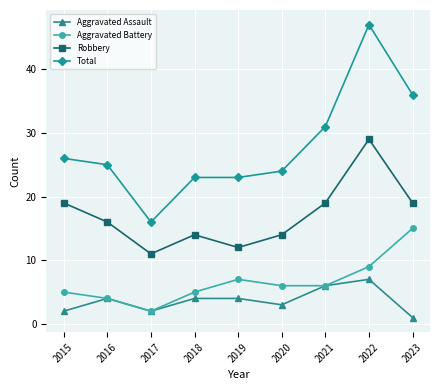

Which category has the highest value in the Total series?

2022